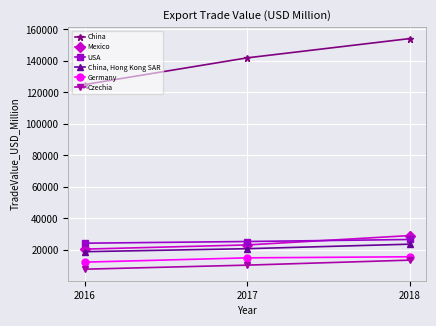

At which label does China, Hong Kong SAR reach its minimum?

2016